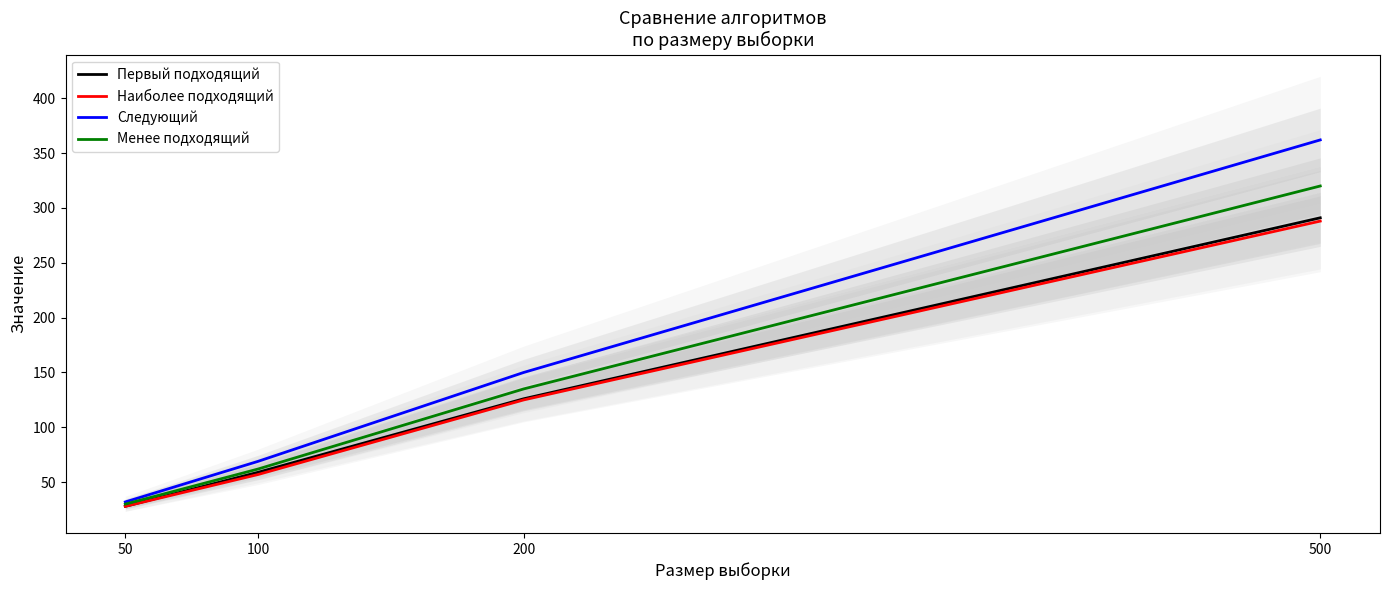

What is the difference between the highest and lowest values at 200?

25